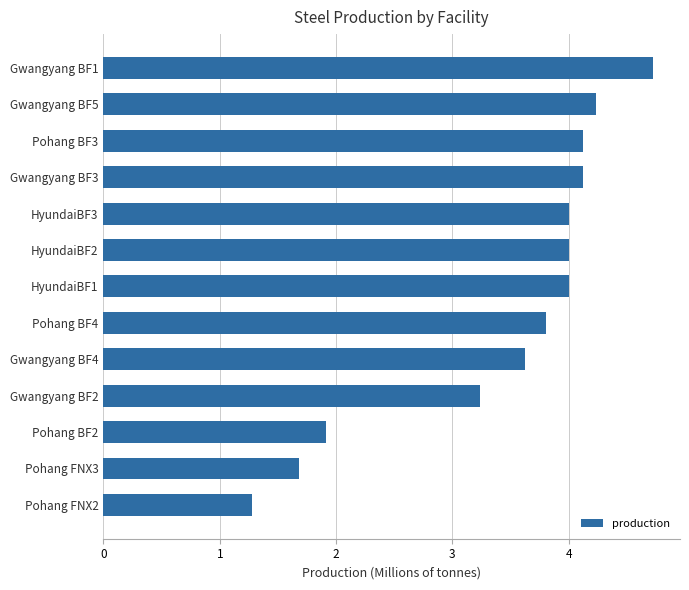

What is the sum of all values?

44.8